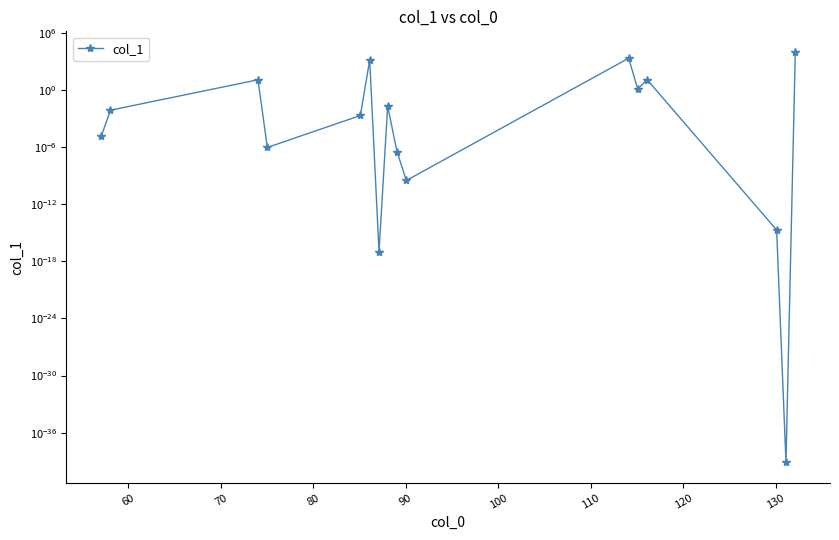

What is the average value?

848.3